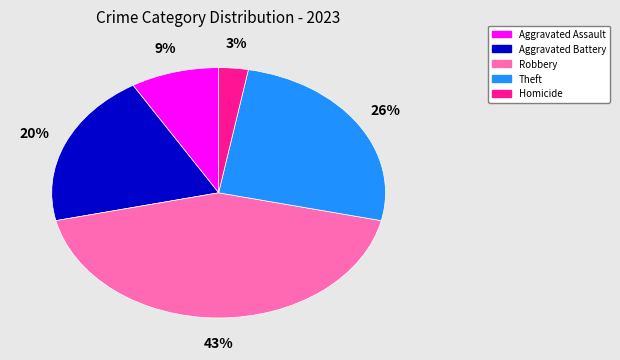

Which slice is the largest?

Robbery